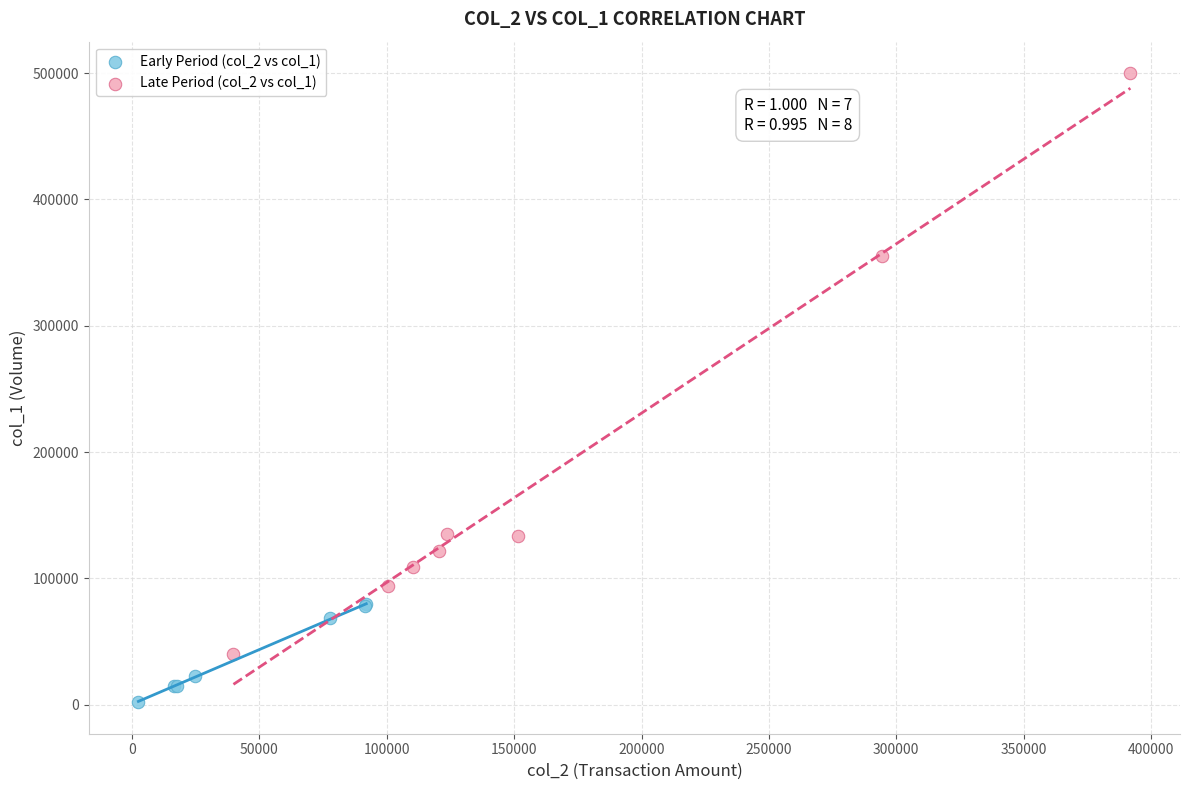

Which series has the largest Y range (max minus min)?

Late Period (col_2 vs col_1)